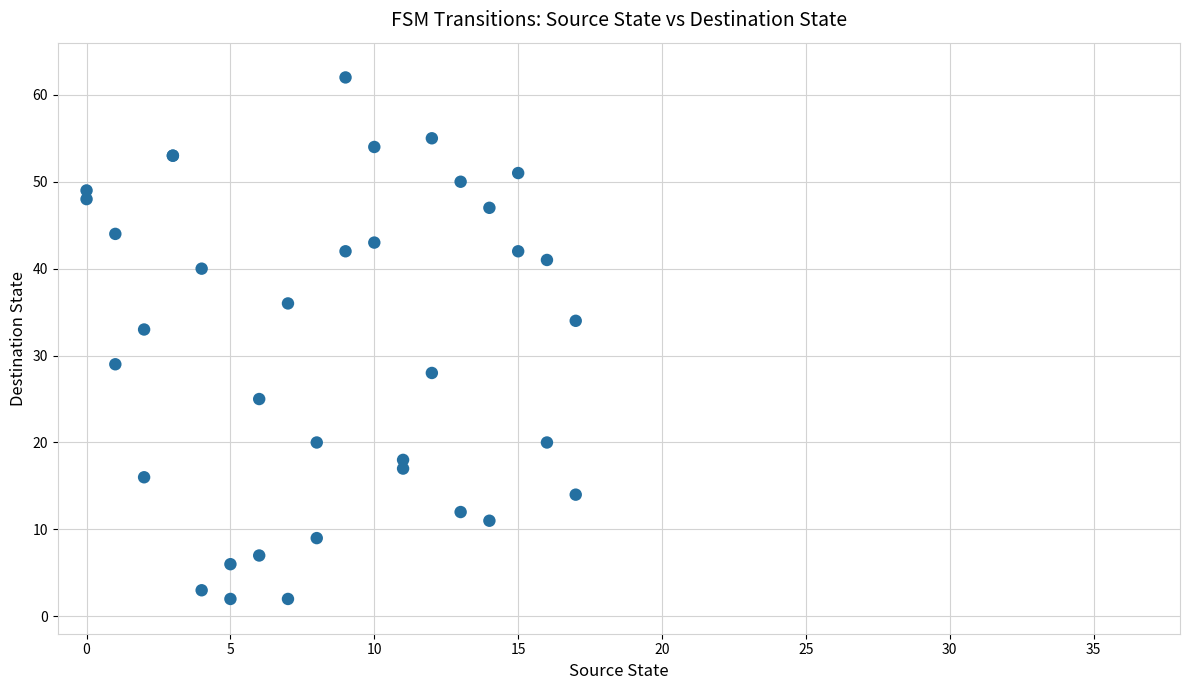

What Y value in the scatter plot is closest to 32?

33